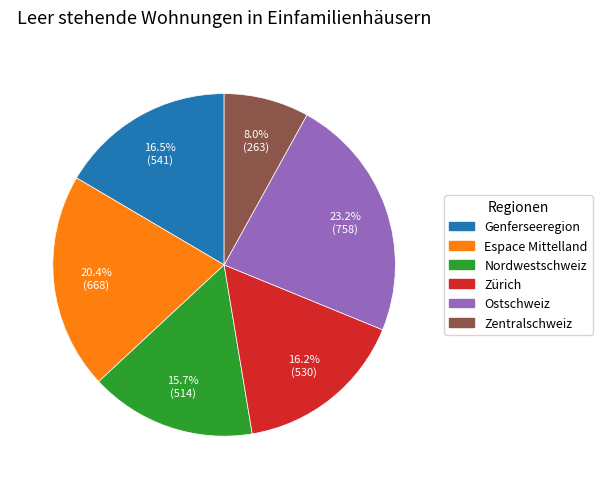

Is Genferseeregion the majority of the pie?

No